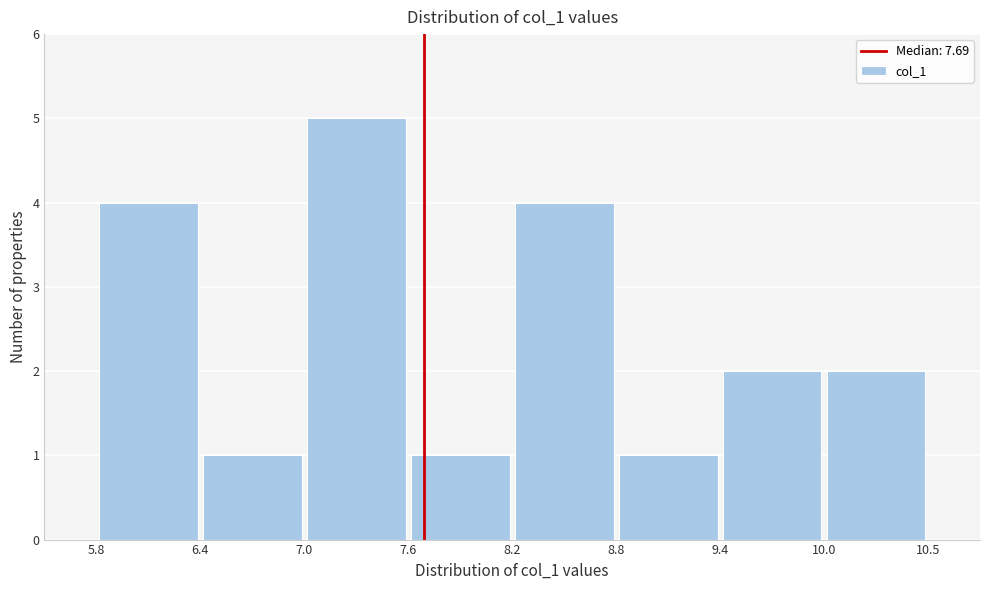

Over which range of the x-axis is the bar tallest?

7.0 to 7.6